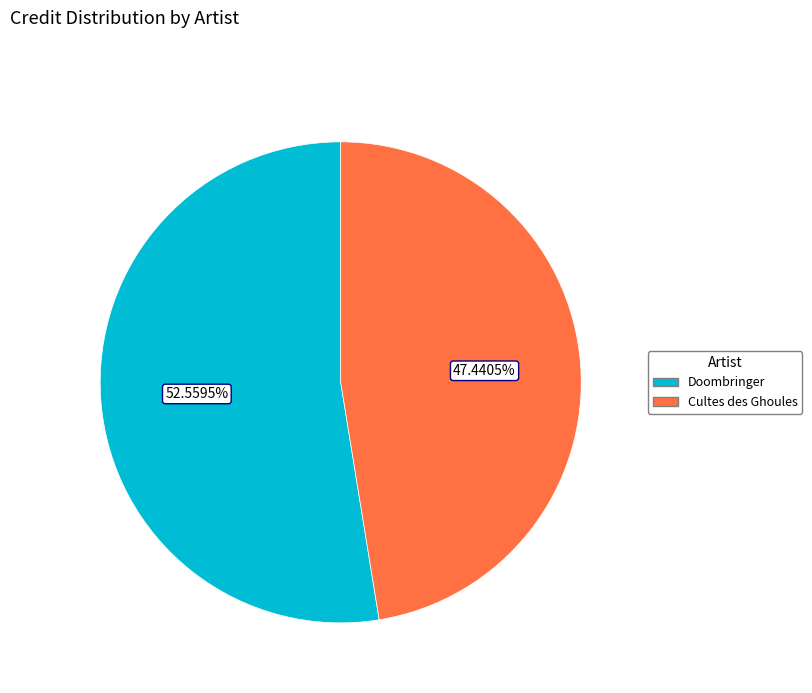

What percentage is the Doombringer slice, to the nearest percent?

53%